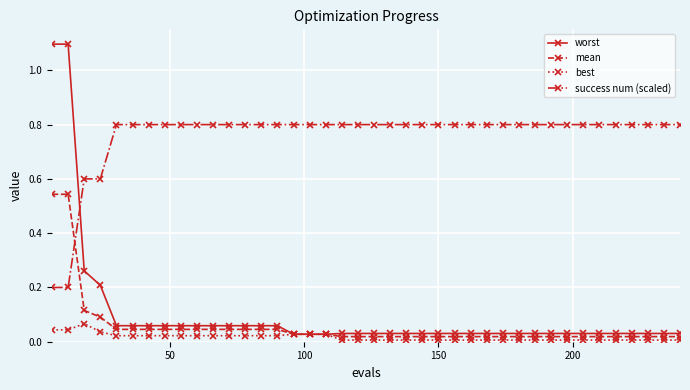

What is the value of the success num (scaled) point at the 11th from the left?

0.8